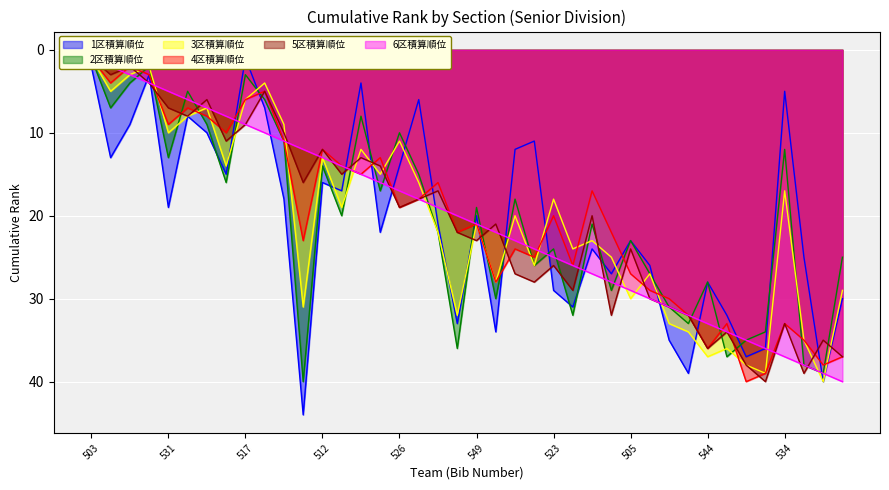

How many lines are shown in the chart?

6